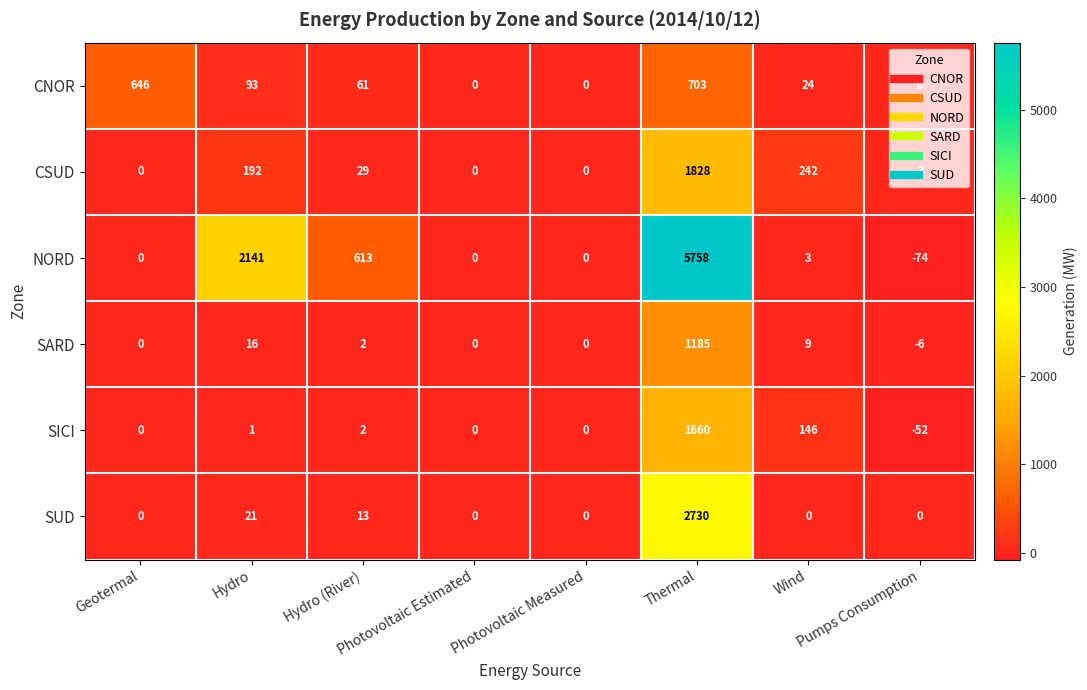

Rank the series by their maximum value, from highest to lowest.

NORD, SUD, CSUD, SICI, SARD, CNOR